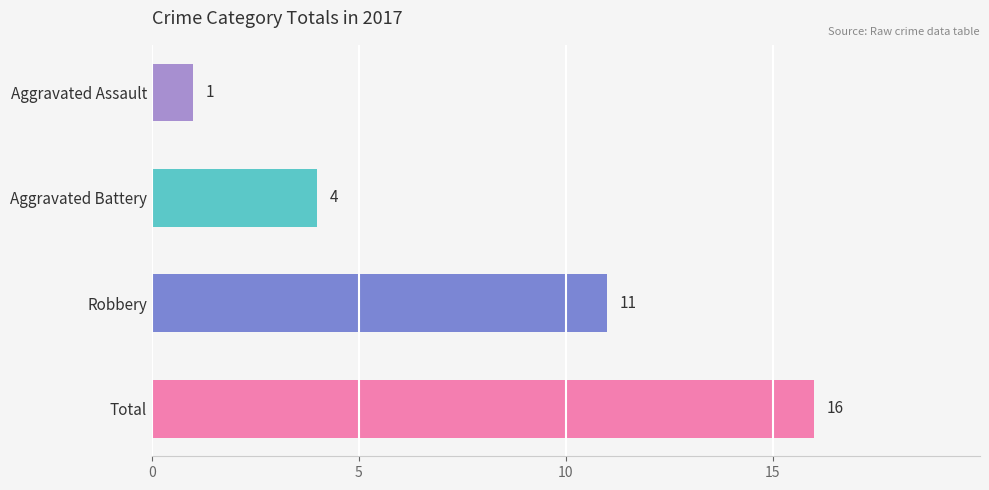

The value at Robbery is 11. True or false?

True